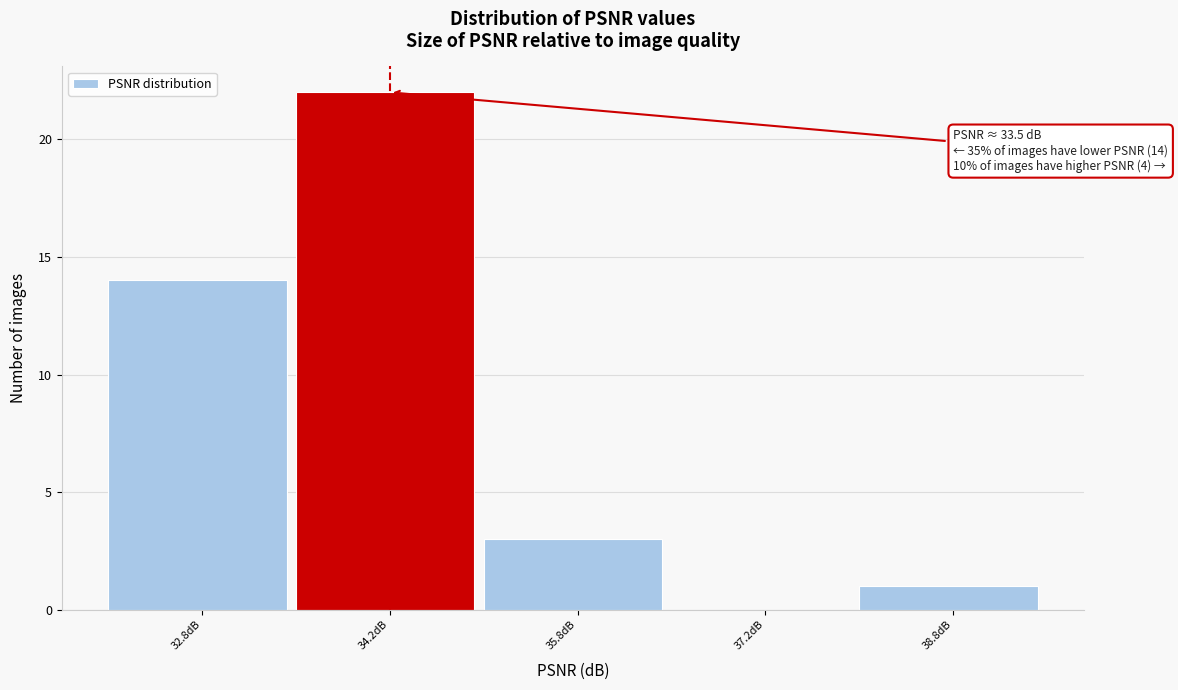

Which range on the x-axis has the tallest bar?

33.5 to 35.0